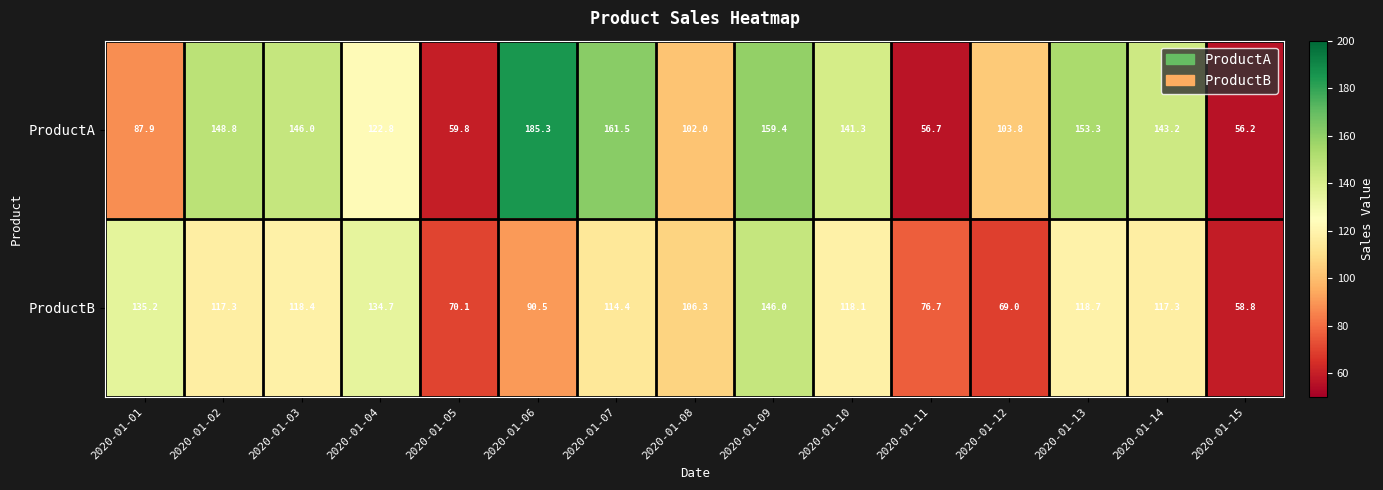

At which label does ProductB reach its minimum?

2020-01-15